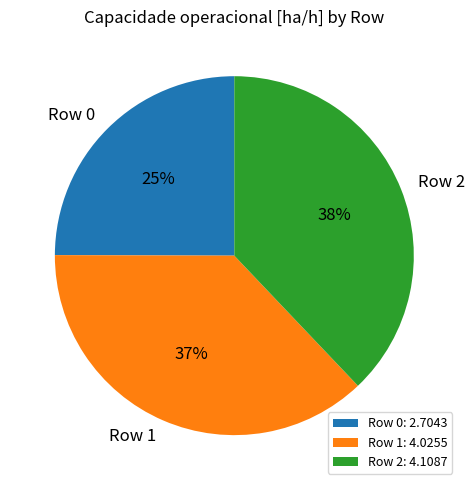

Approximately how many times larger is the value at Row 0 compared to Row 2?

0.7